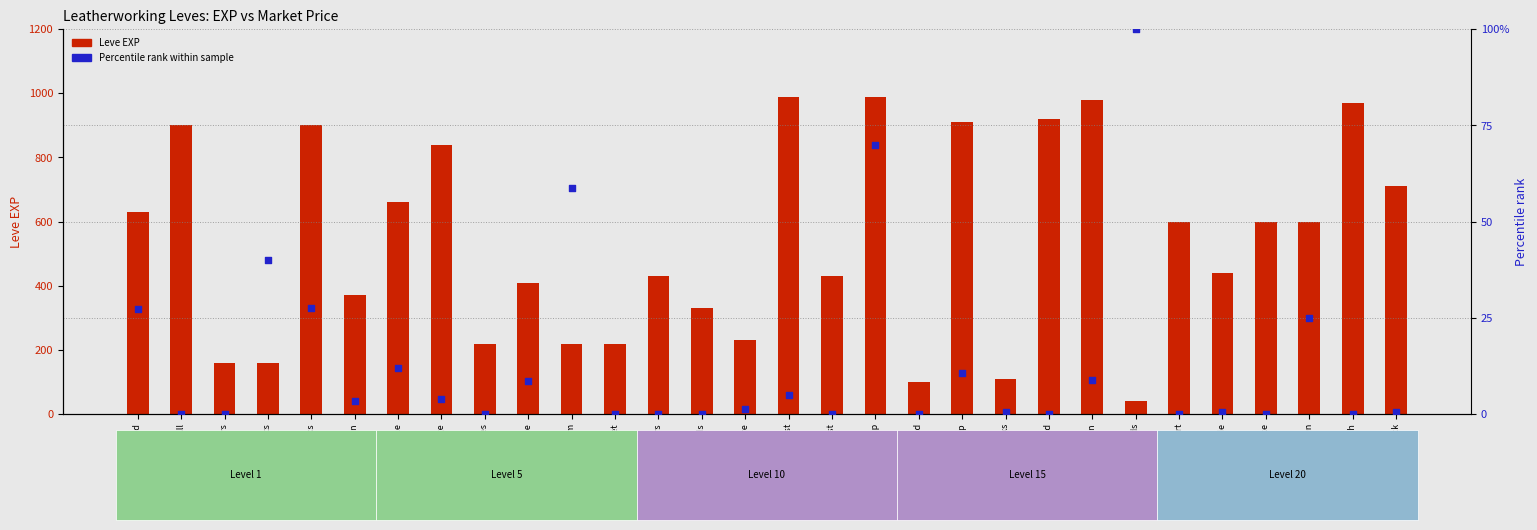

Which series reaches the minimum Y coordinate?

Percentile rank within sample